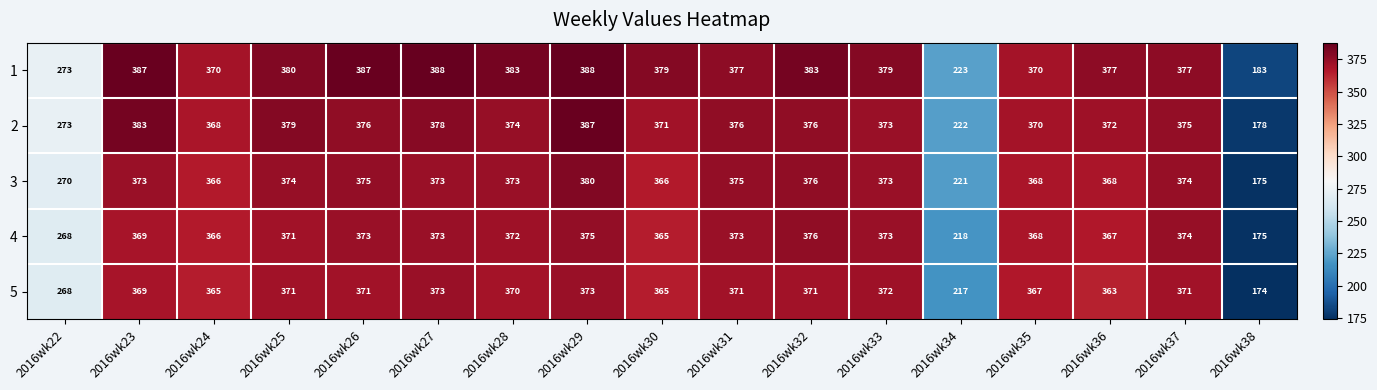

Is it true that 1 equals 160 at 2016wk33?

False